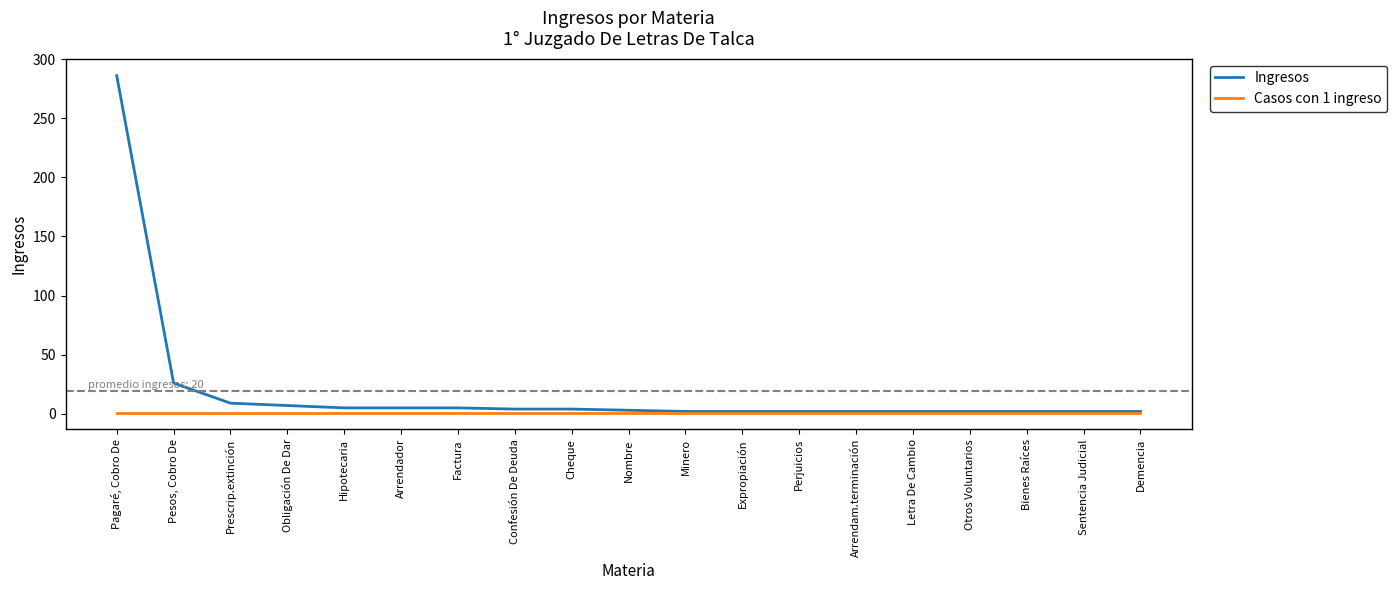

The value of Ingresos at Pagaré, Cobro De is 397. True or false?

False